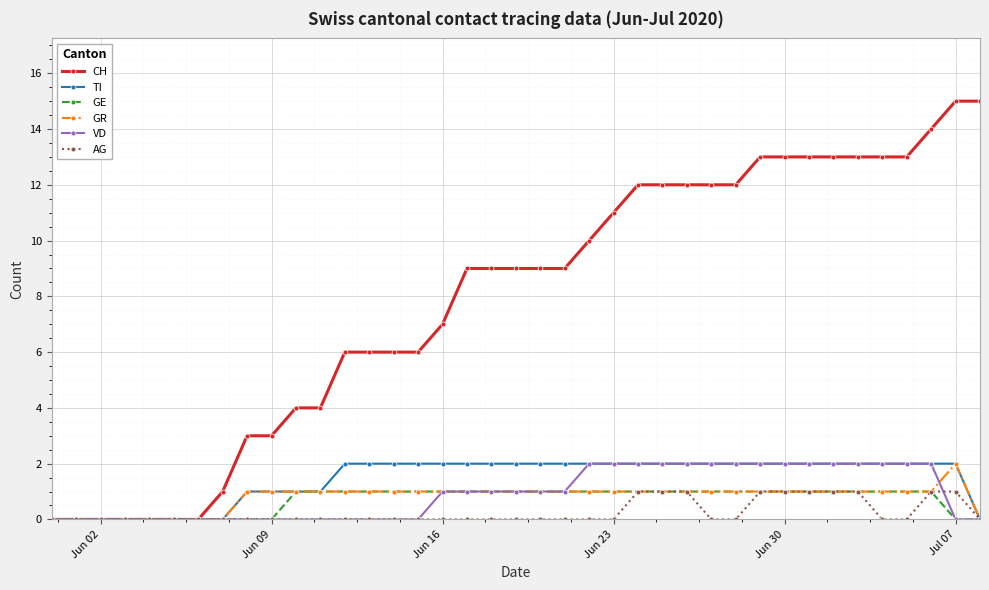

What is the difference between the second highest and minimum values in the GR series?

1